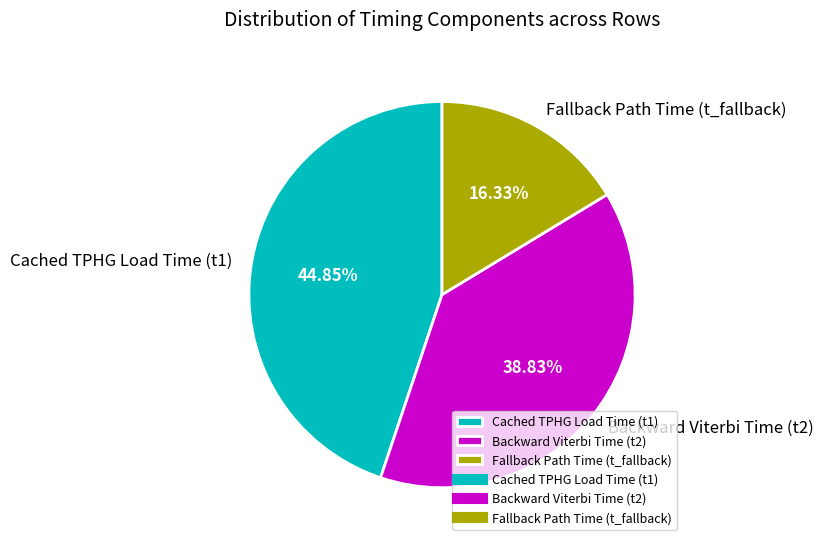

Combined, do Fallback Path Time (t_fallback) and Cached TPHG Load Time (t1) account for over 50%?

Yes